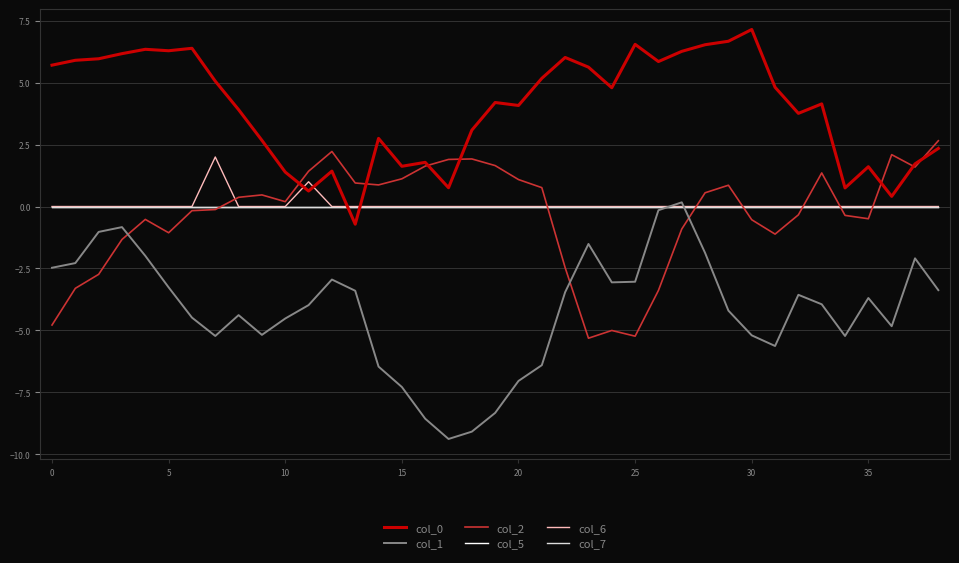

List the series in order of their peak value, lowest first.

col_5, col_7, col_1, col_6, col_2, col_0